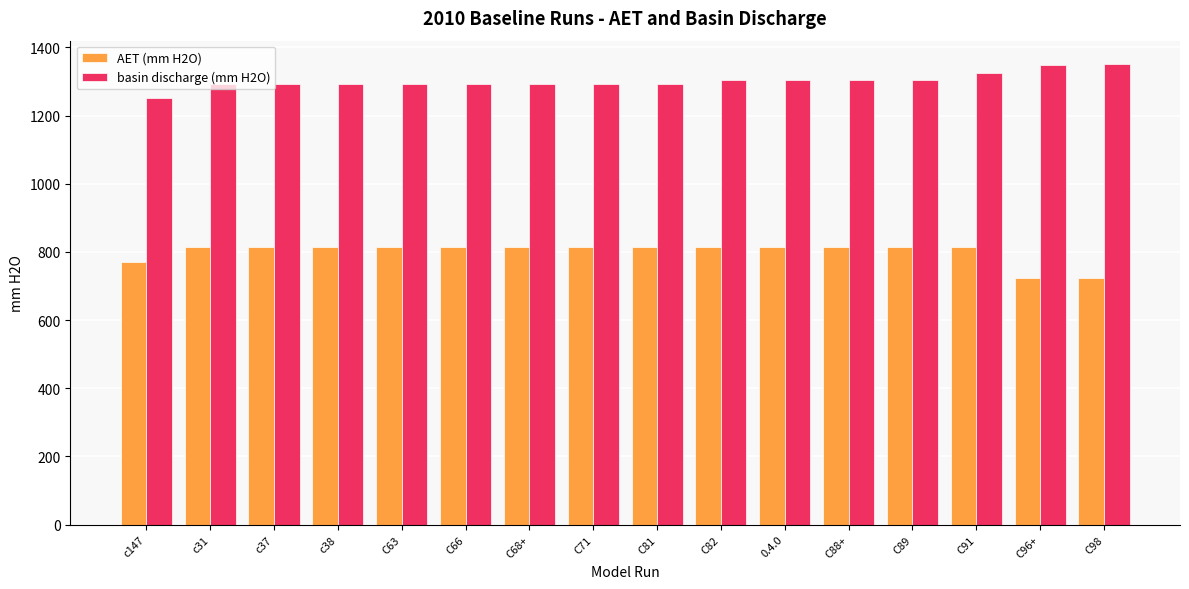

At how many categories does at least one series exceed 991?

16